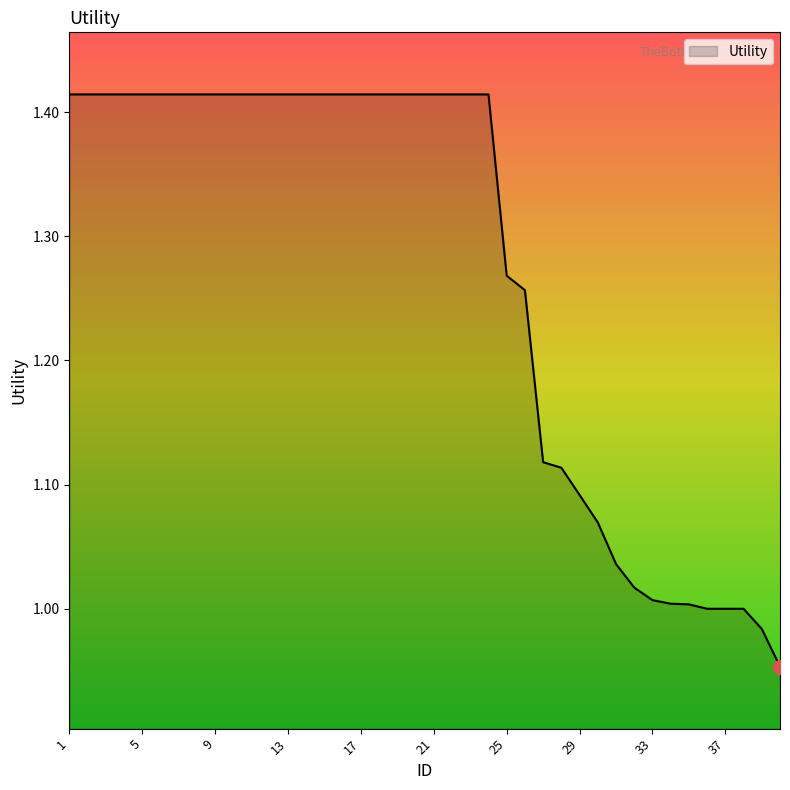

Does the chart have visible grid lines?

No